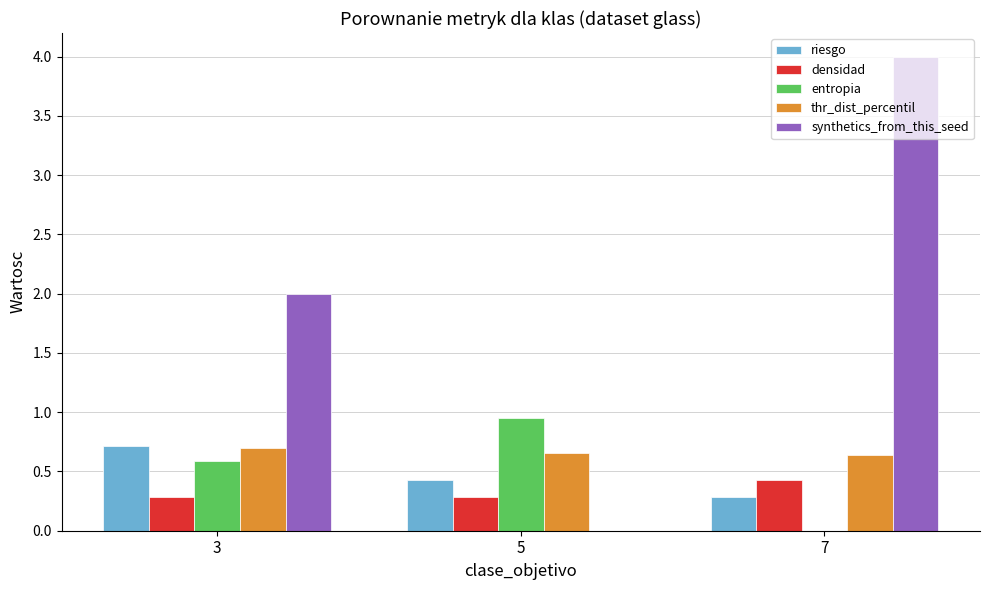

What is the maximum value shown in the chart?

4.0